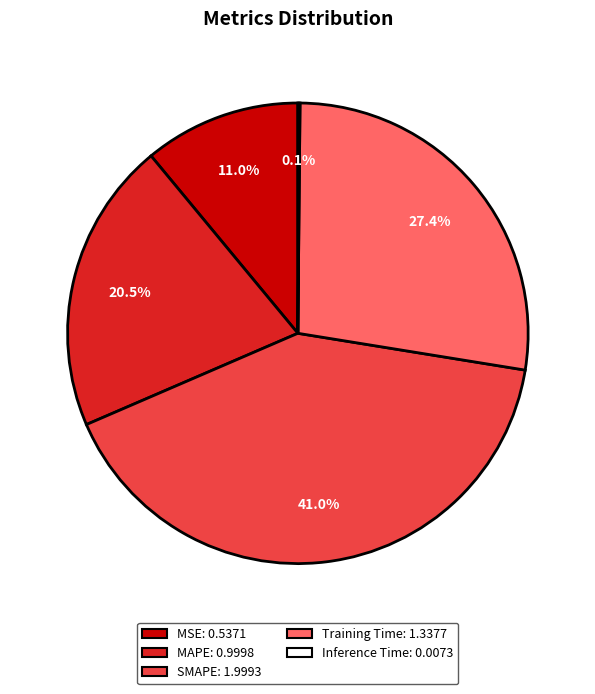

To the nearest percent, what is the combined percentage of Training Time and SMAPE?

68%